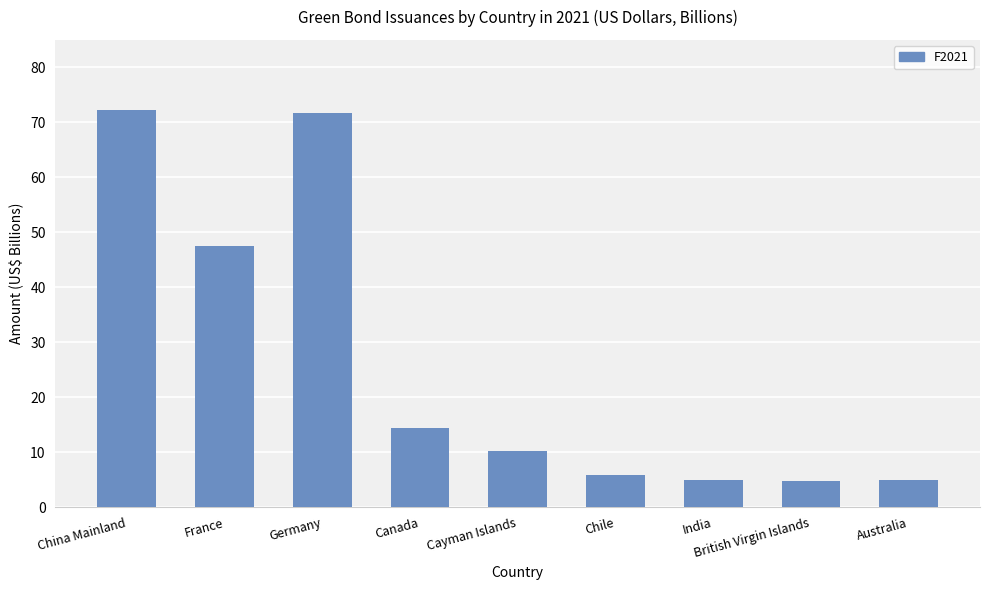

What is the smallest value displayed?

4.8